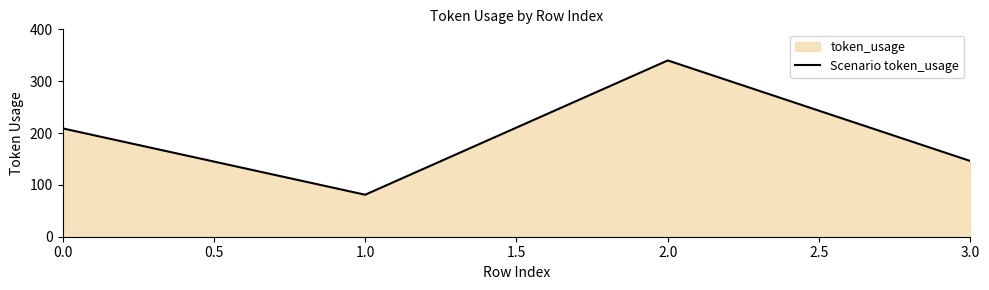

Reading left to right, list all the values displayed in this chart.

209	81	340	146